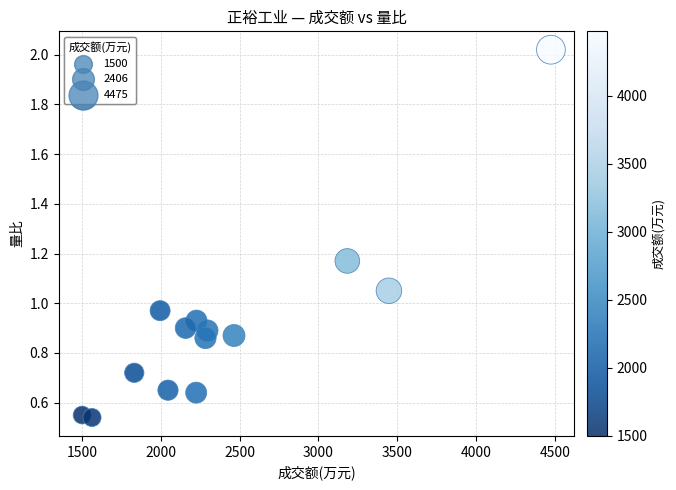

What is the range of X values (max minus min)?

2975.0